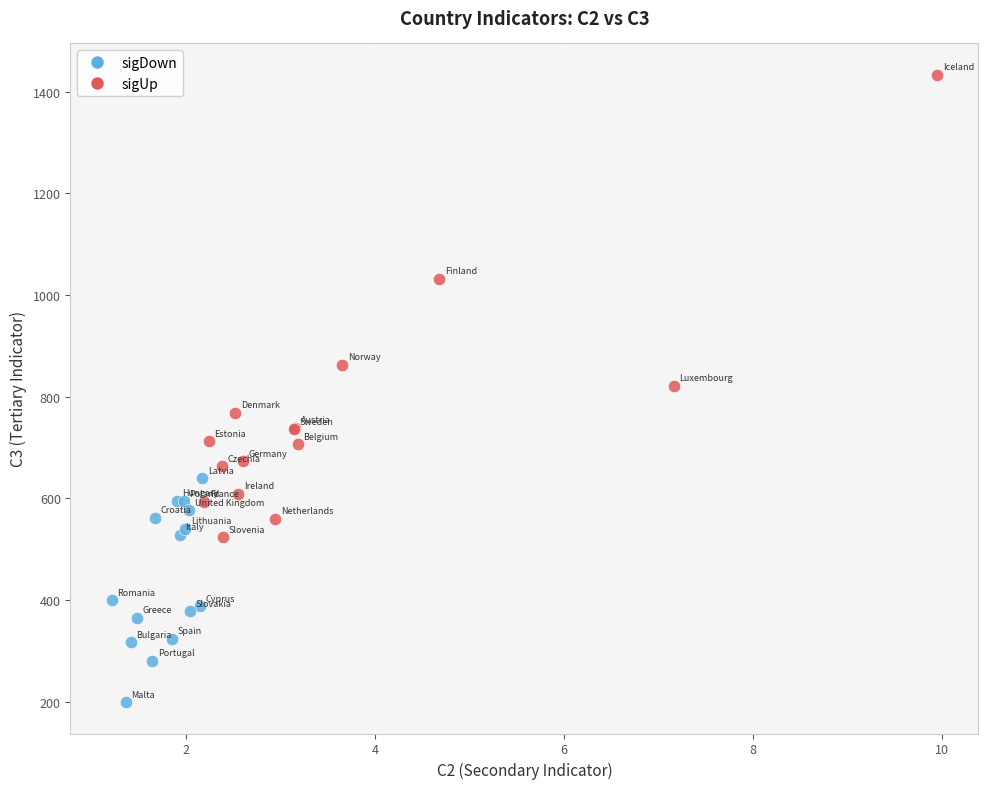

Which series reaches the minimum Y coordinate?

sigDown